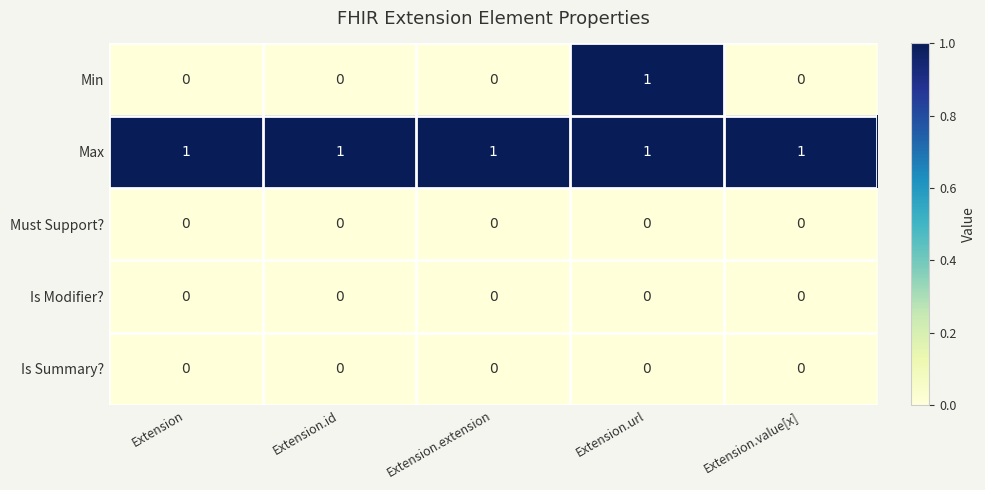

What is the spread (max minus min) of values at Extension.id?

1